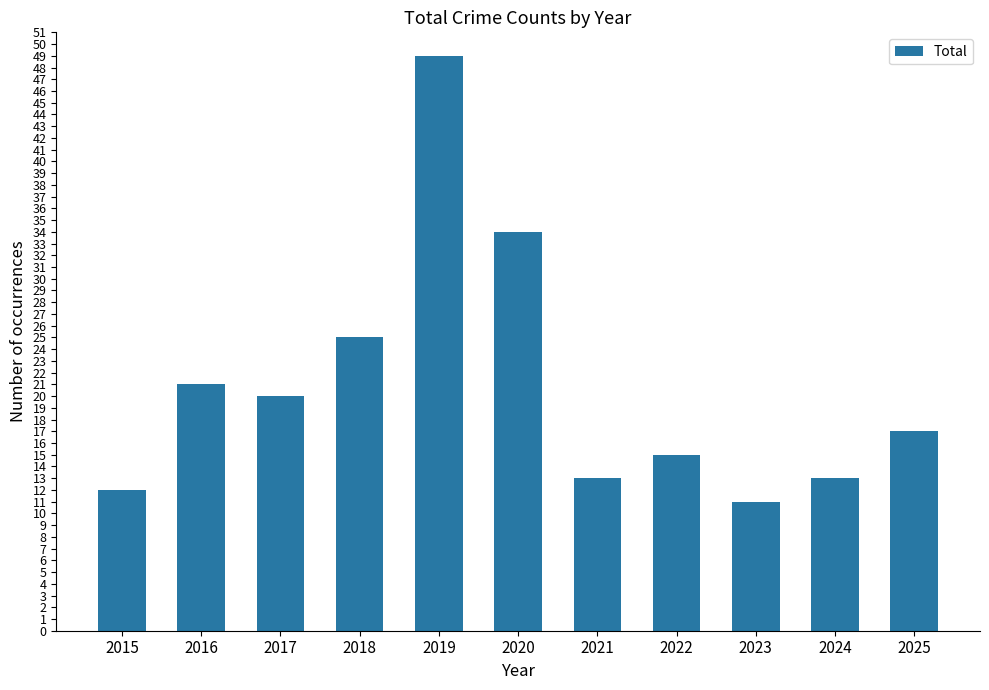

Approximately how many times larger is the value at 2016 compared to 2024?

1.6